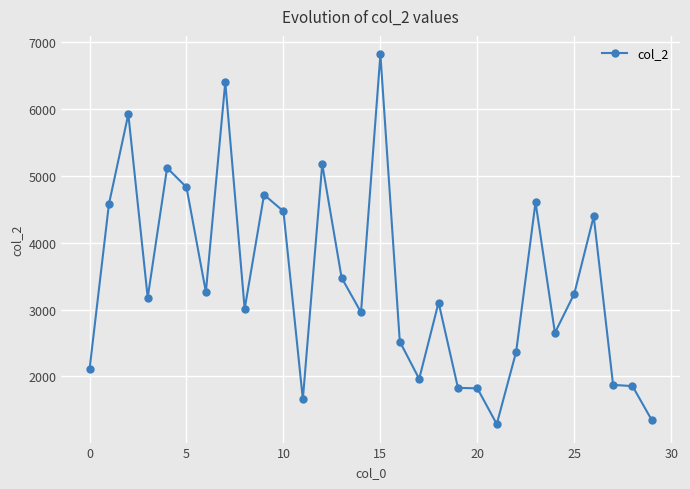

What is the smallest value displayed?

1287